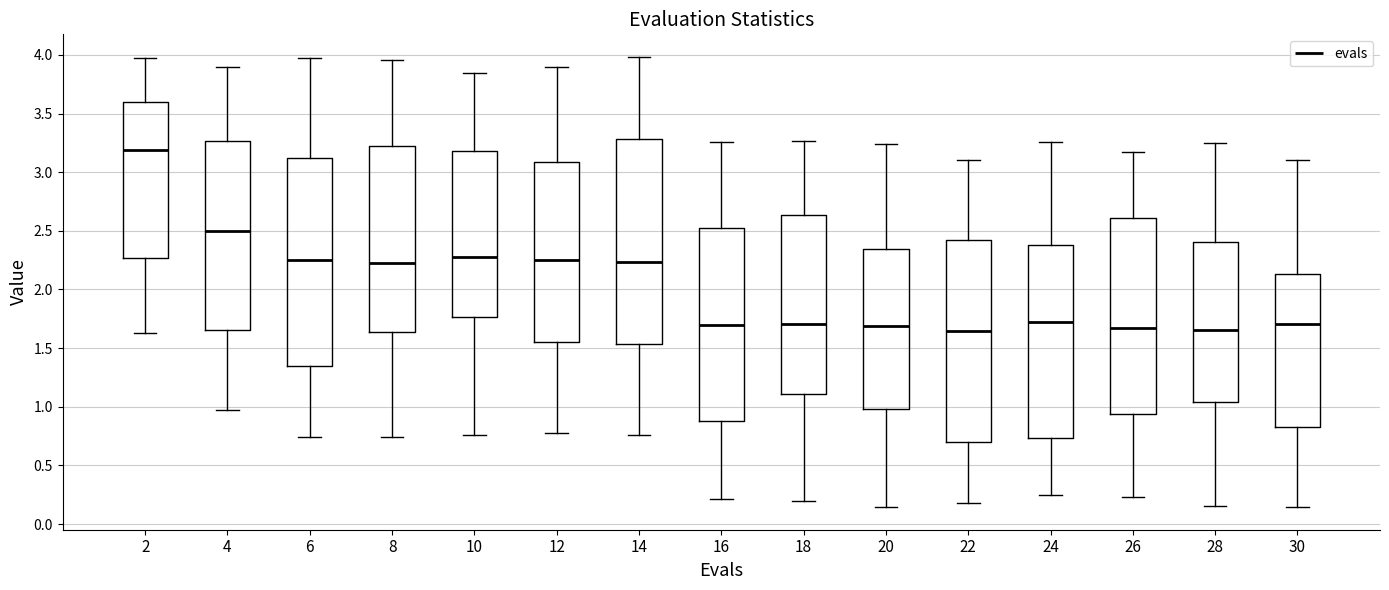

Reading left to right, transcribe this box plot: for each box, give where its median line is, the range the box spans, and where its two whiskers end, as read against the y-axis. The values are not printed on the chart, so give them approximately, as read against the axis.

2: median 3.20, box 2.25 to 3.60, whiskers 1.65 to 4.00
4: median 2.50, box 1.65 to 3.25, whiskers 0.95 to 3.90
6: median 2.25, box 1.35 to 3.10, whiskers 0.75 to 3.95
8: median 2.20, box 1.65 to 3.20, whiskers 0.75 to 3.95
10: median 2.30, box 1.75 to 3.20, whiskers 0.75 to 3.85
12: median 2.25, box 1.55 to 3.10, whiskers 0.75 to 3.90
14: median 2.25, box 1.55 to 3.30, whiskers 0.75 to 4.00
16: median 1.70, box 0.90 to 2.50, whiskers 0.20 to 3.25
18: median 1.70, box 1.10 to 2.65, whiskers 0.20 to 3.25
20: median 1.70, box 1.00 to 2.35, whiskers 0.15 to 3.25
22: median 1.65, box 0.70 to 2.40, whiskers 0.20 to 3.10
24: median 1.75, box 0.75 to 2.40, whiskers 0.25 to 3.25
26: median 1.65, box 0.95 to 2.60, whiskers 0.25 to 3.15
28: median 1.65, box 1.05 to 2.40, whiskers 0.15 to 3.25
30: median 1.70, box 0.85 to 2.15, whiskers 0.15 to 3.10